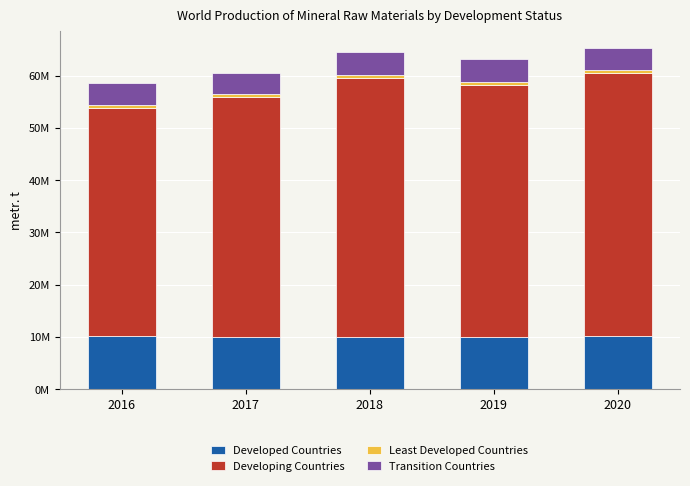

Does the chart contain stacked bars?

Yes